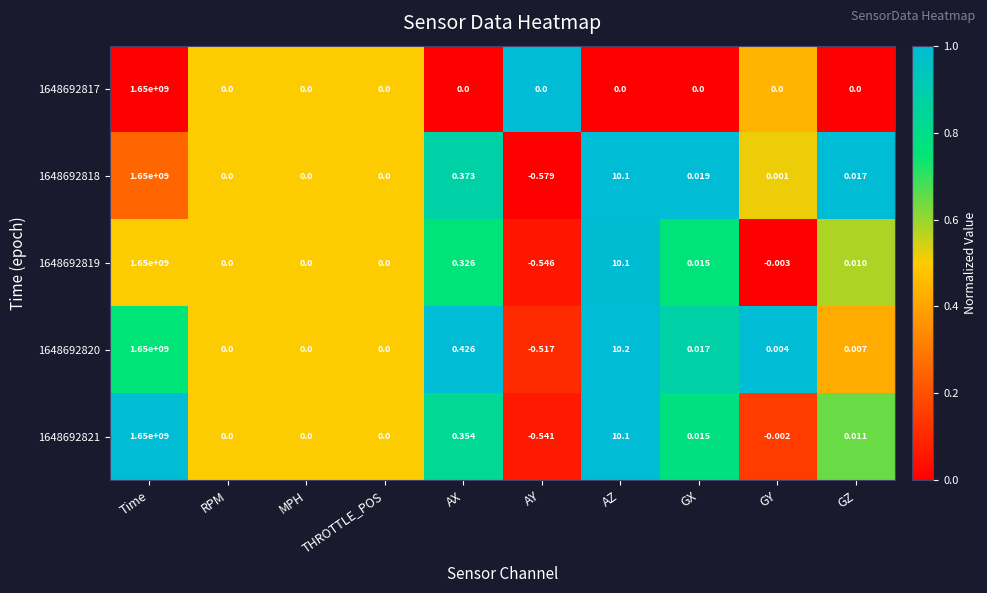

Where does the 1648692821 series first go above 0?

Time